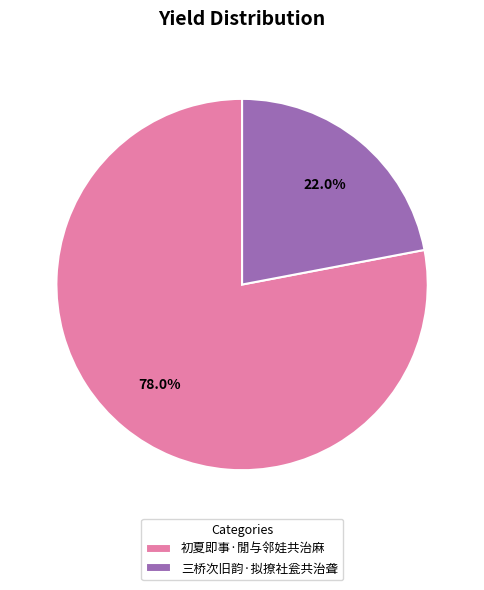

True or false: 初夏即事·閒与邻娃共治麻 accounts for 88% of the total.

False